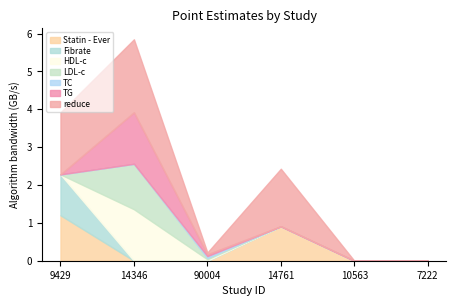

How many values in TG are above zero?

2